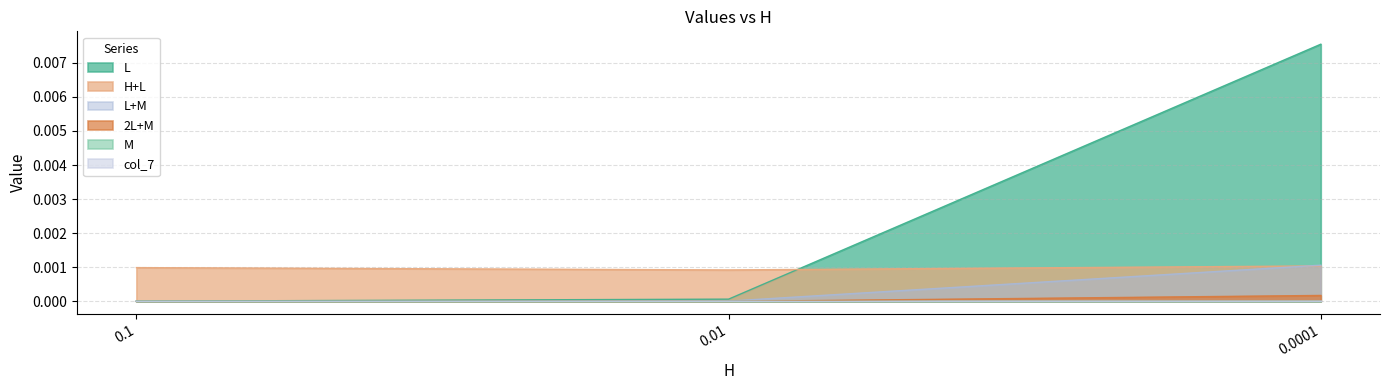

Which series has the widest spread of values?

L